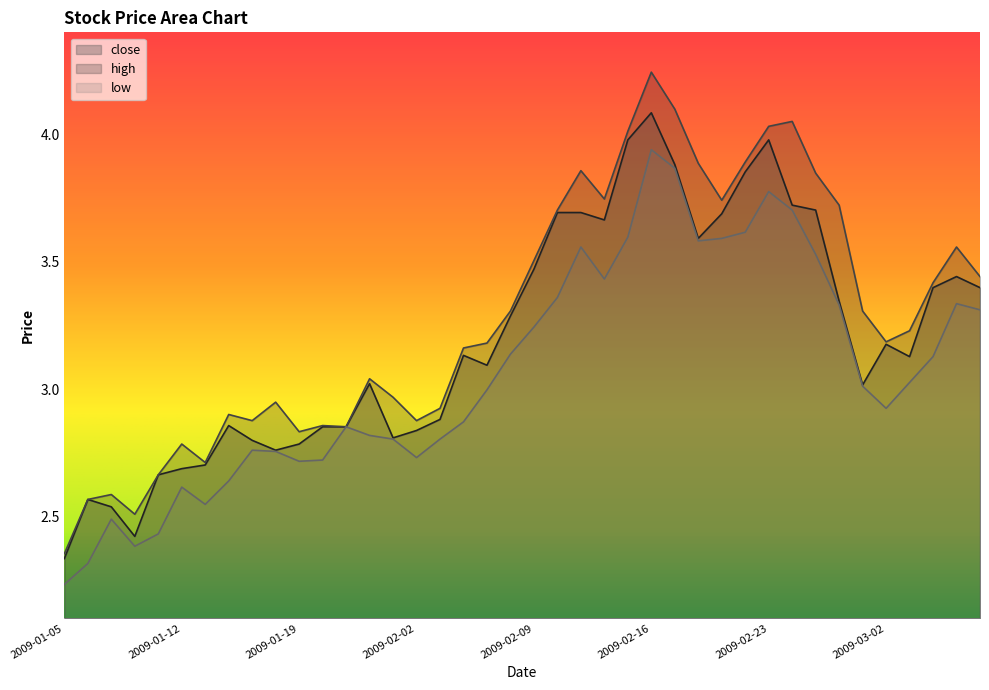

Where does the low series first go above 3?

2009-02-06